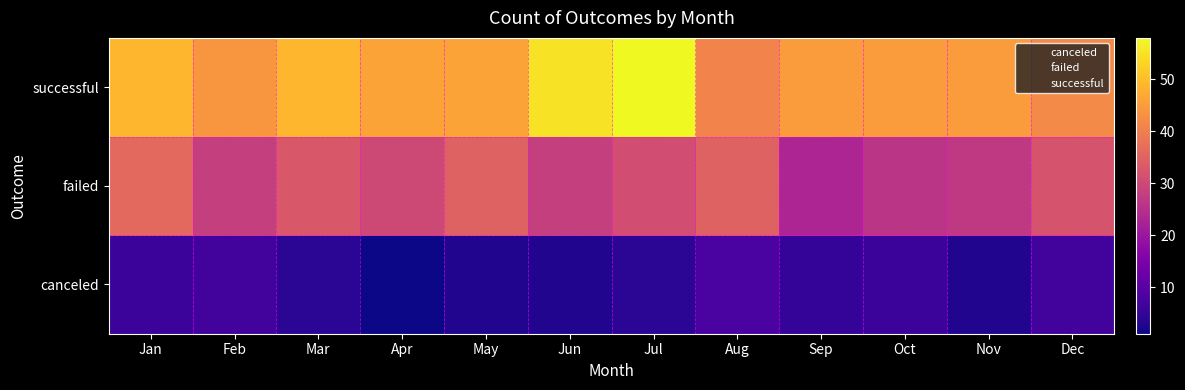

At how many categories does at least one series exceed 27?

12